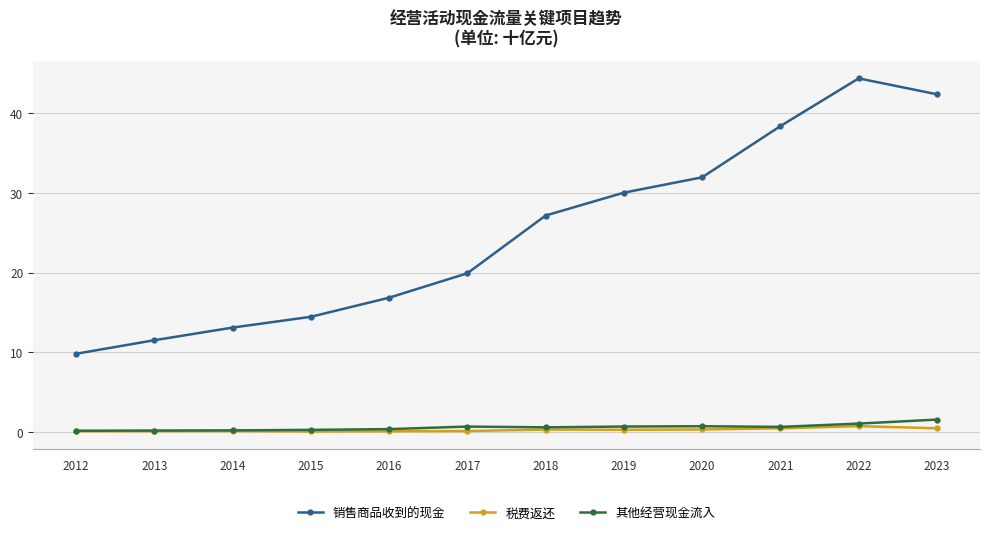

What is the spread (max minus min) of values at 2017?

19.8